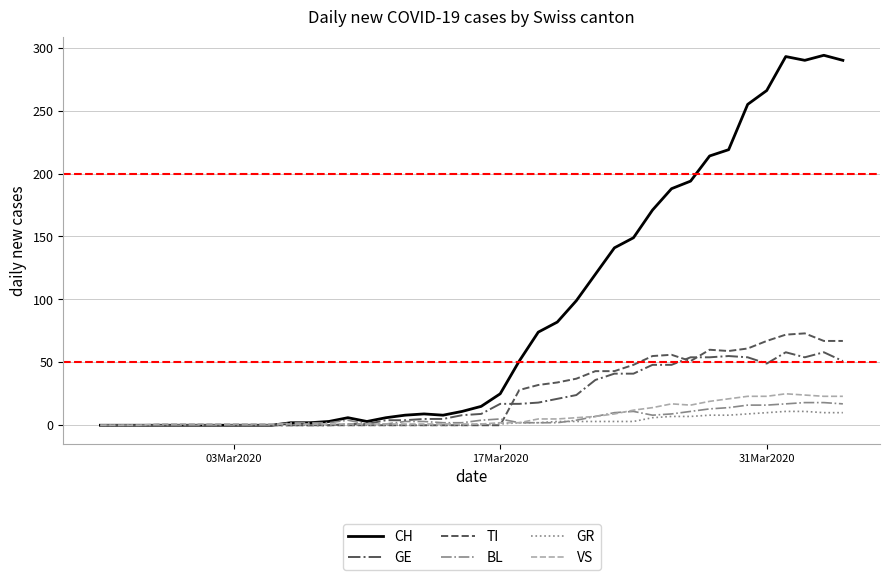

Which series has the largest total across all categories?

CH